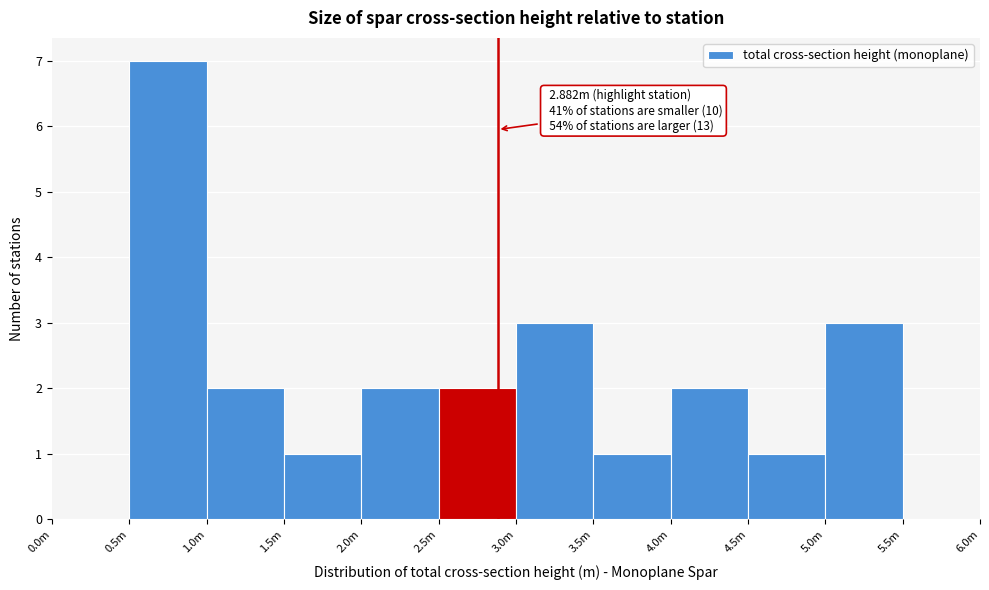

Reading left to right, list all the values displayed in this chart.

0.0m=0	0.5m=7	1.0m=2	1.5m=1	2.0m=2	2.5m=2	3.0m=3	3.5m=1	4.0m=2	4.5m=1	5.0m=3	5.5m=0